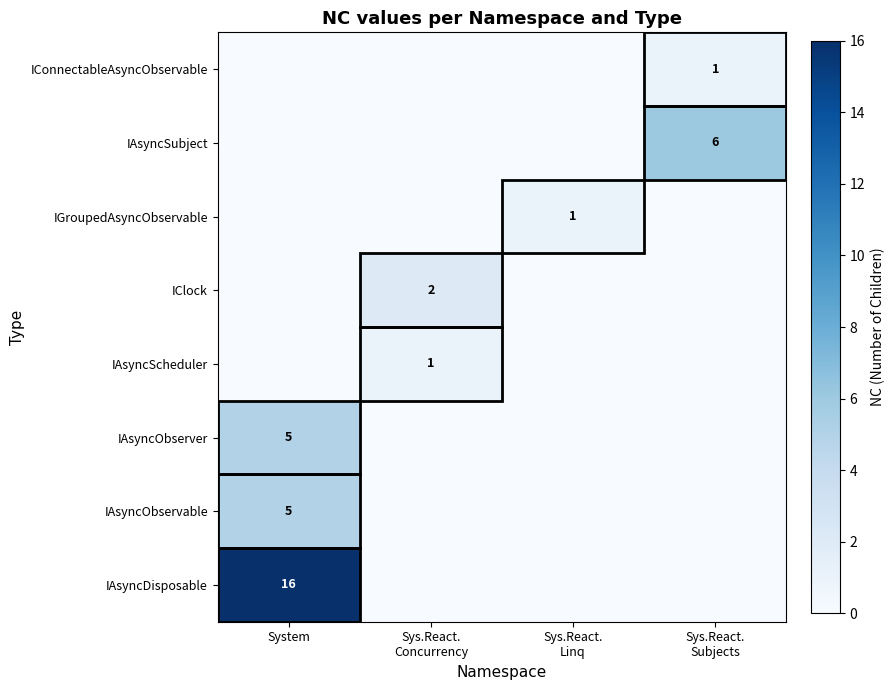

How many data points does each series have?

4